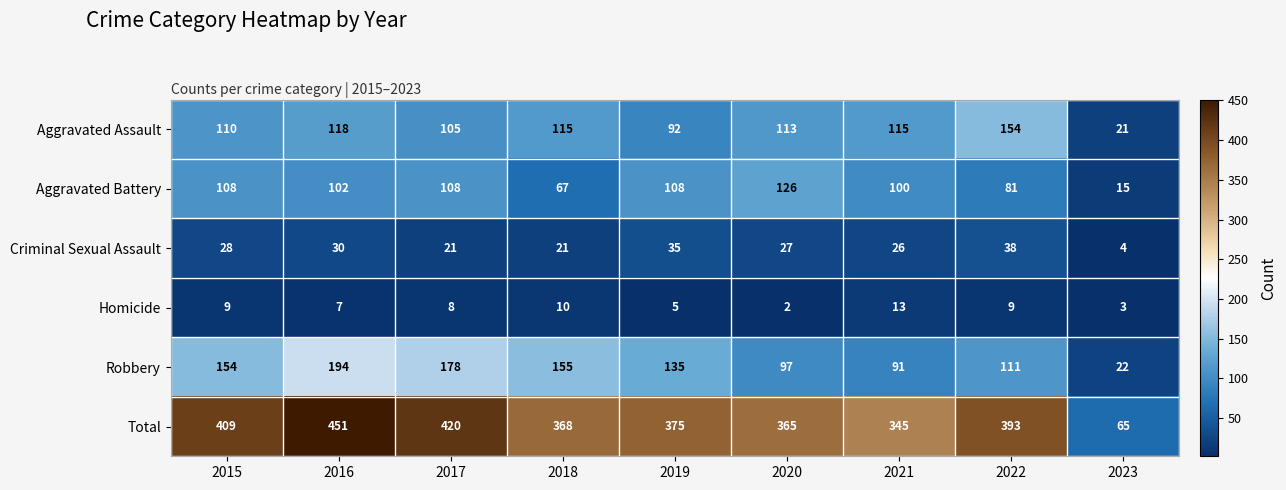

The Criminal Sexual Assault series shows 8 at 2015. True or false?

False